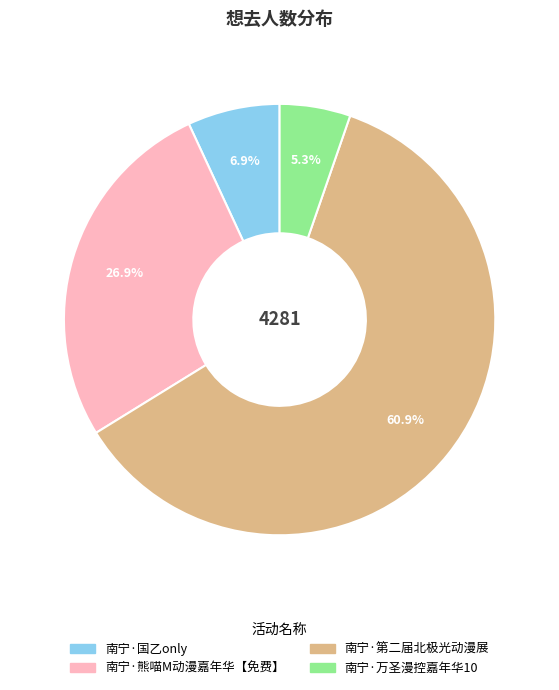

Count the number of slices in the pie.

4